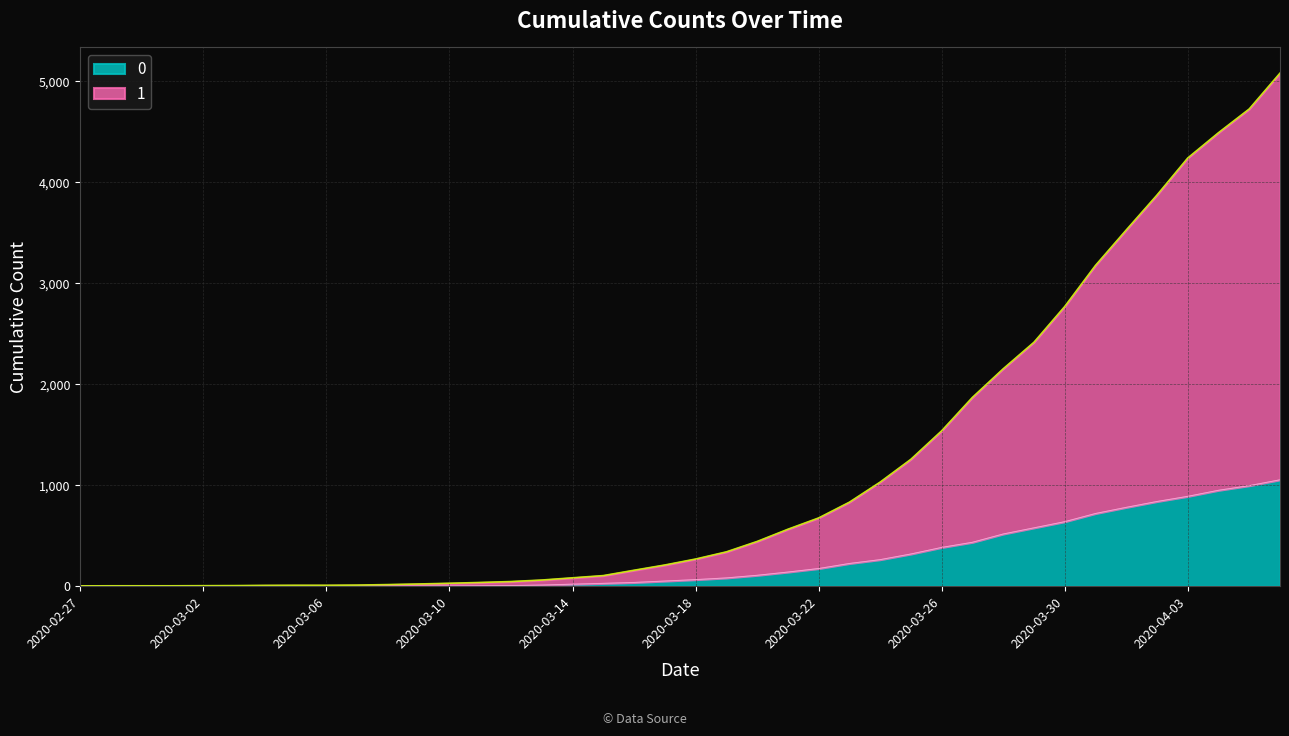

What is the value of the 0 point at the 10th from the left?

1